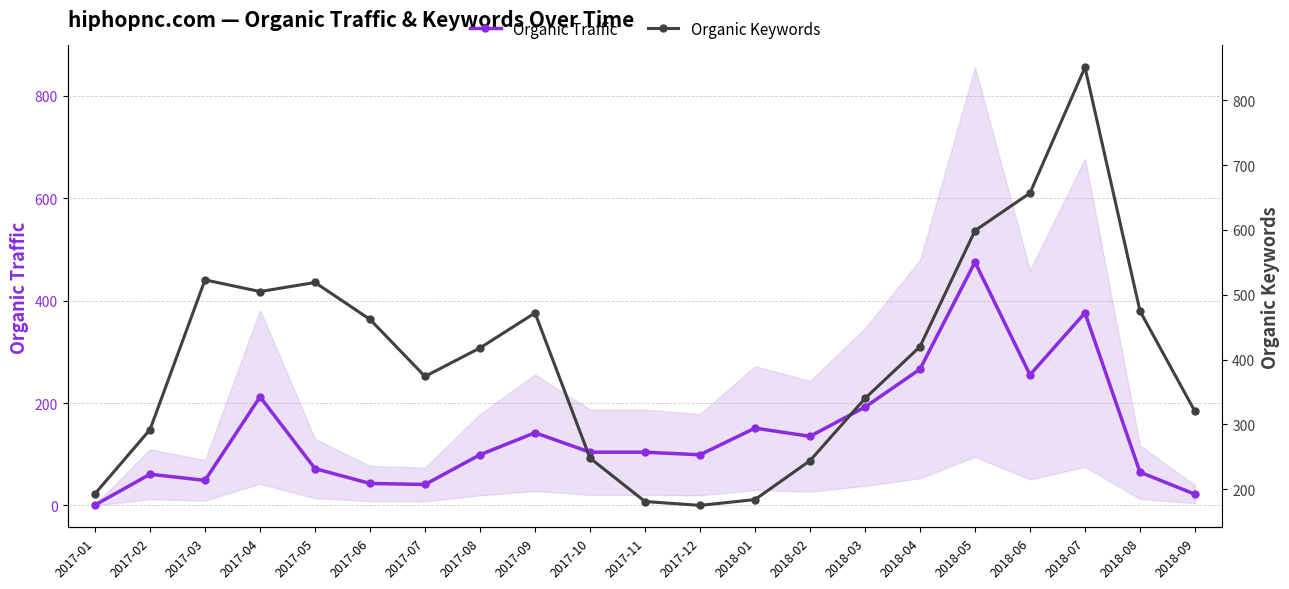

At which label is Organic Keywords closest to 513?

2017-05